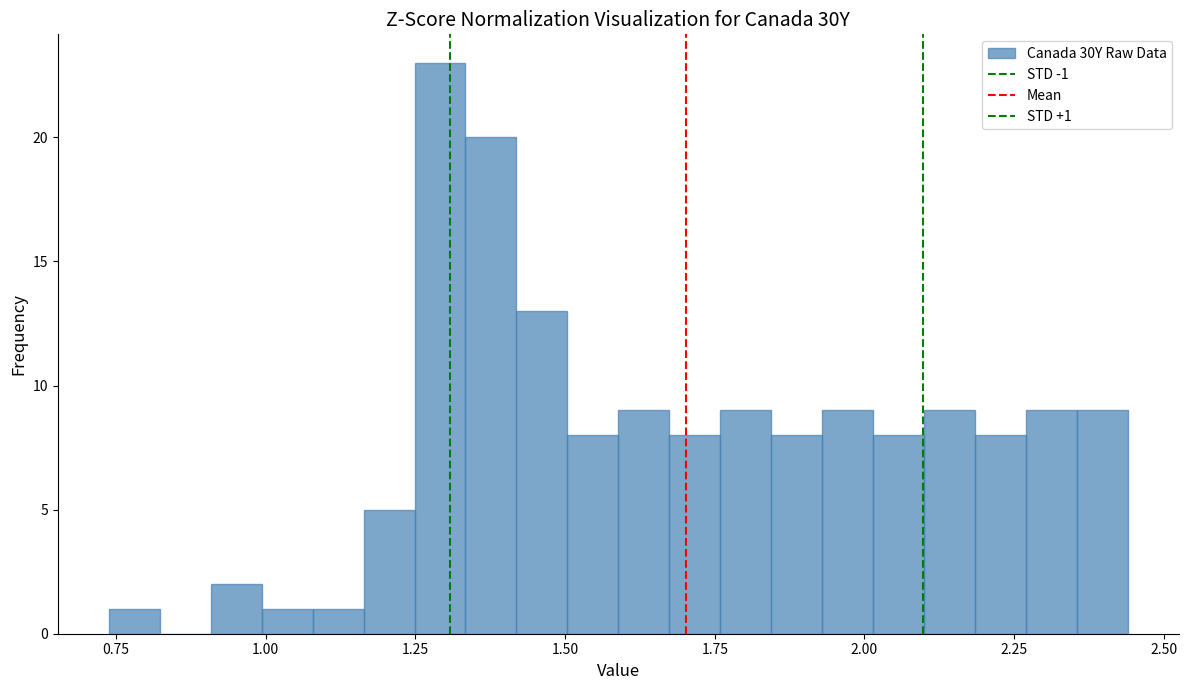

Read against the x-axis, roughly where is the centre of the tallest bar?

1.30